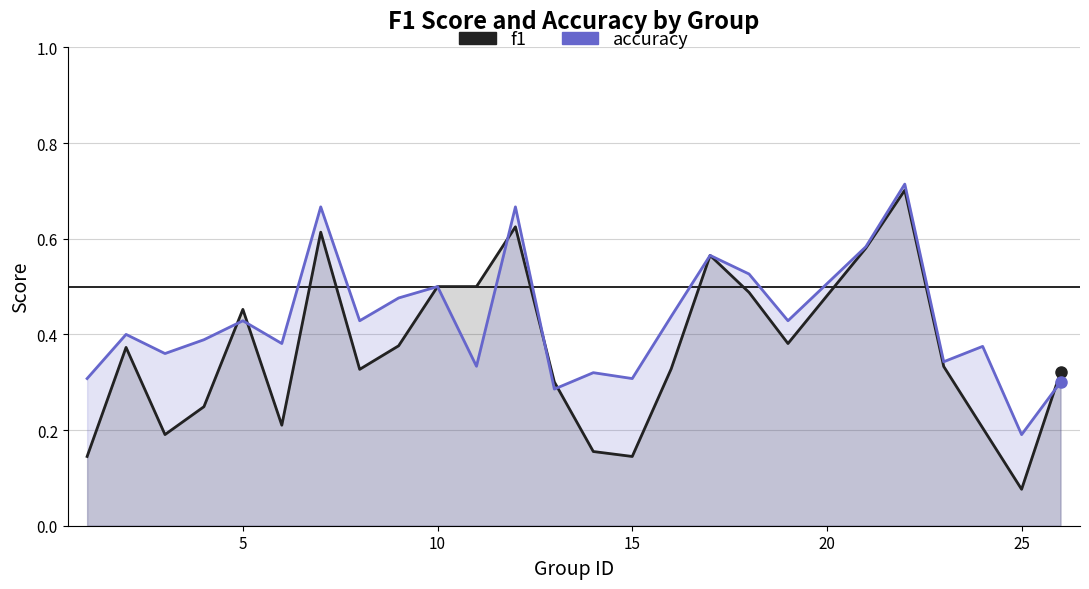

Which series has the widest spread of values?

f1